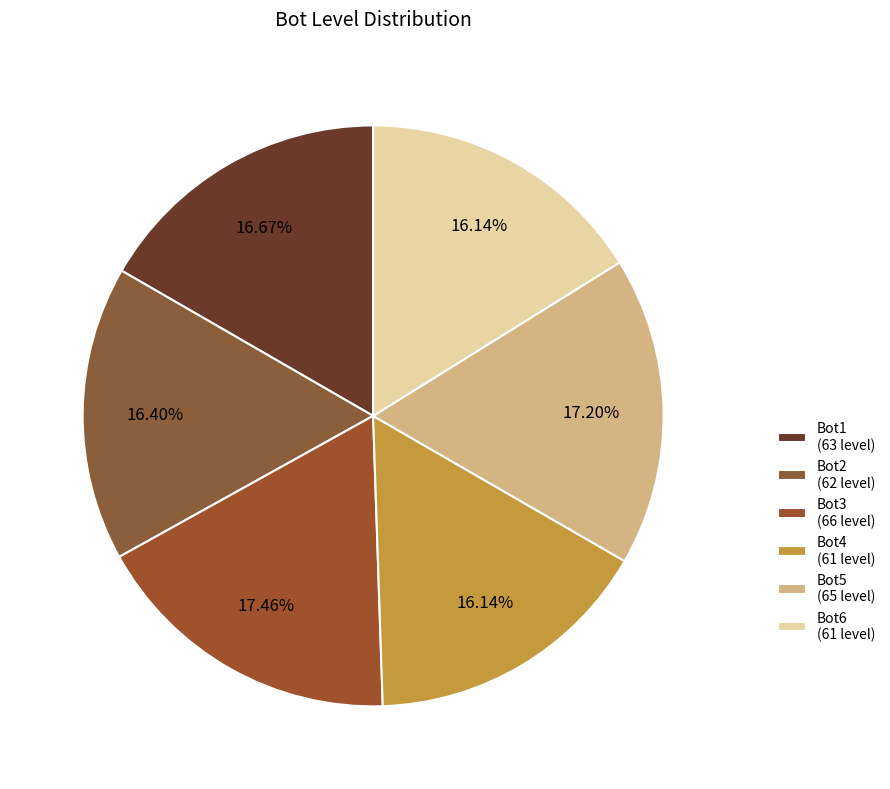

How many segments does this pie chart have?

6